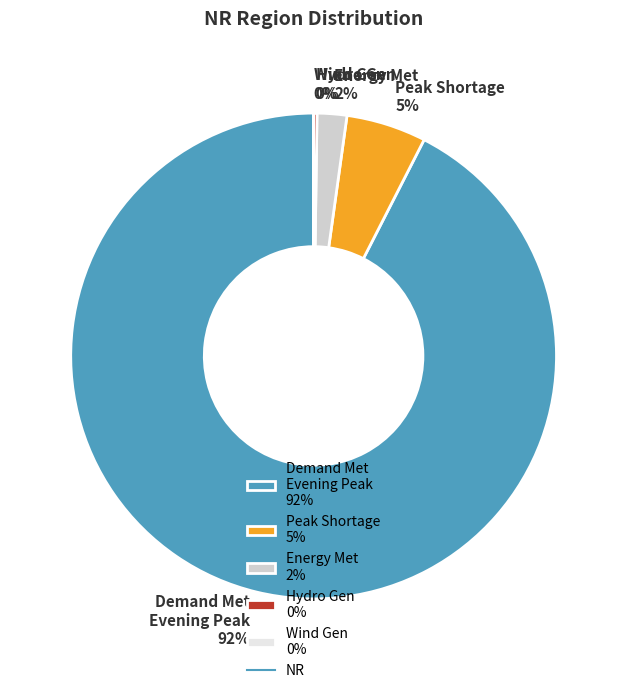

The Energy Met 2% slice represents 2% of the pie. True or false?

True